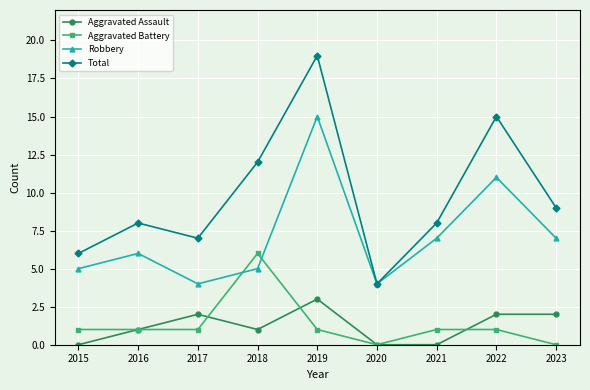

Is it true that Robbery equals 4 at 2017?

True